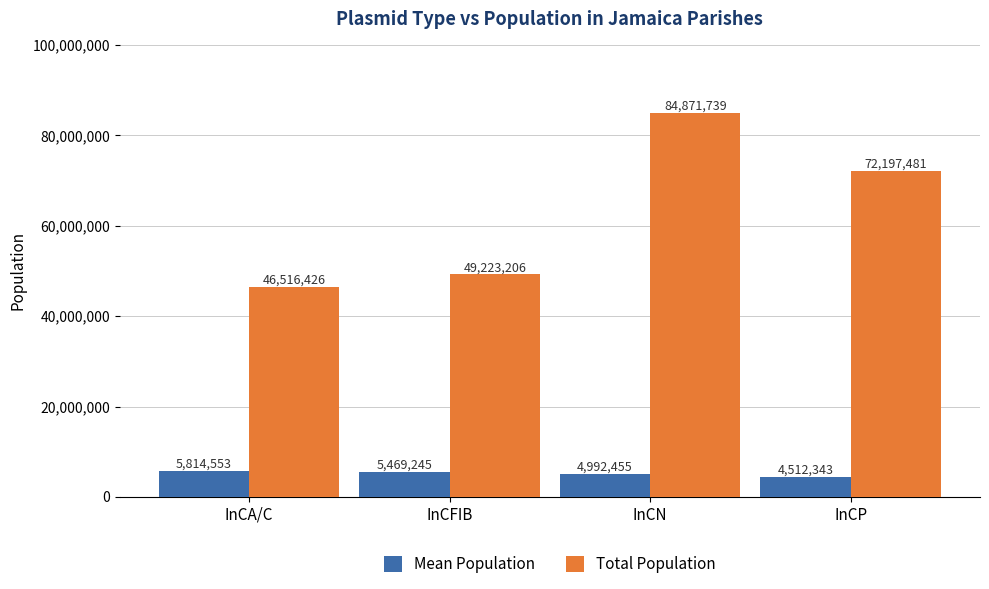

Rank the series by their average value, from lowest to highest.

Mean Population, Total Population